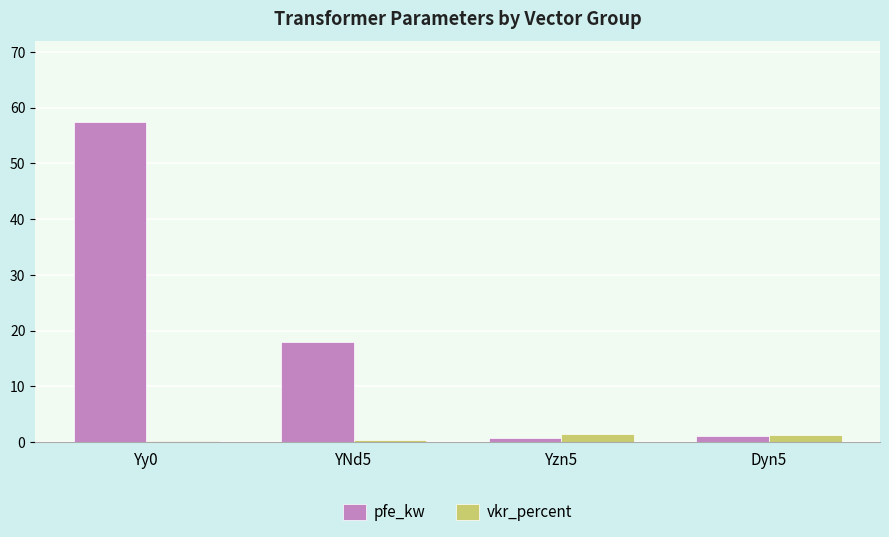

Which category has the highest value in the pfe_kw series?

Yy0